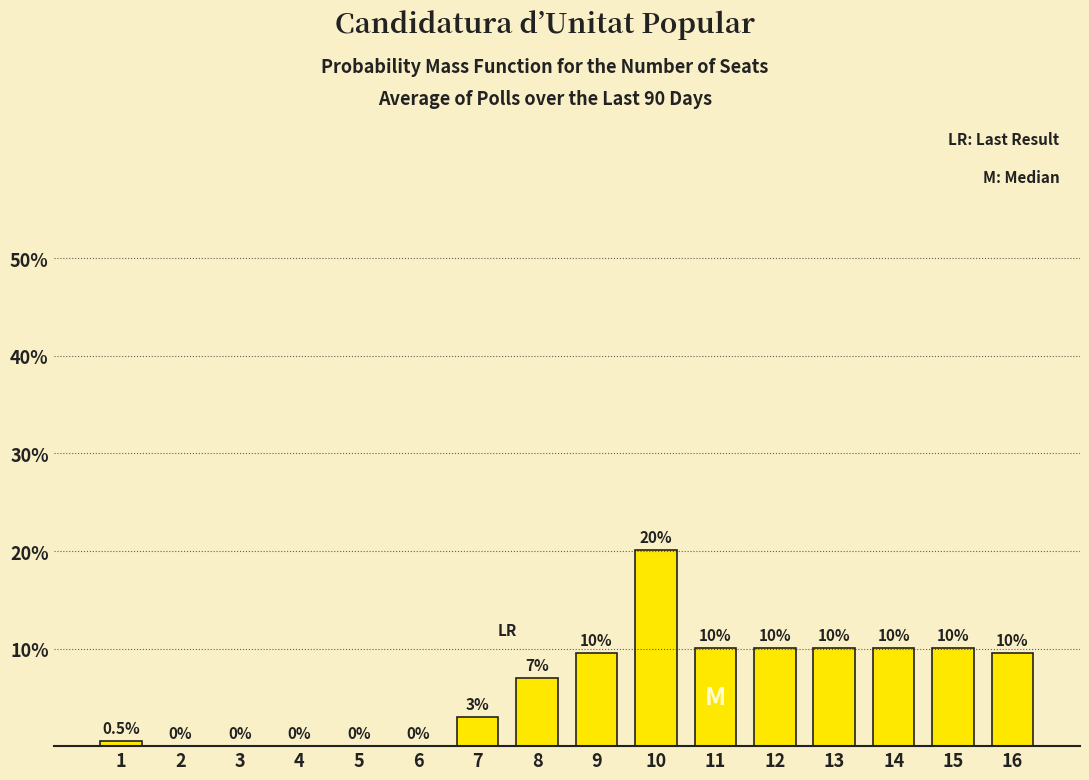

Reading left to right, extract all data points from this chart.

1=0.5	2=0.0	3=0.0	4=0.0	5=0.0	6=0.0	7=3.0	8=7.0	9=9.5	10=20.1	11=10.1	12=10.1	13=10.1	14=10.1	15=10.1	16=9.5